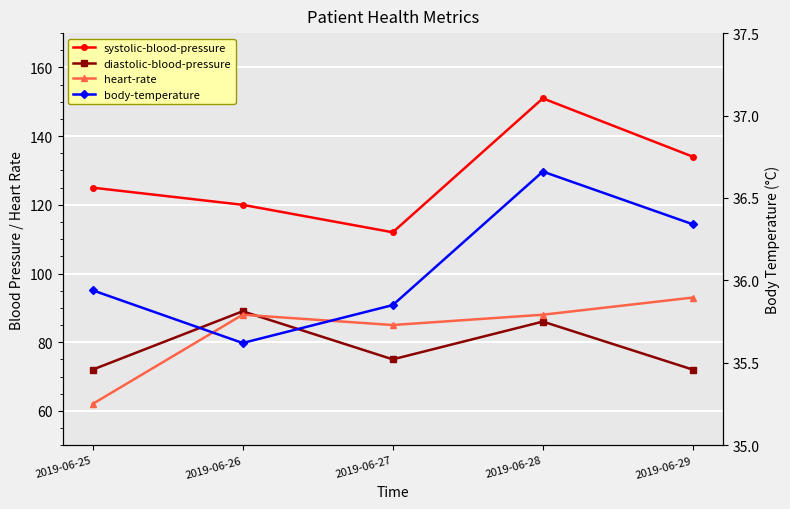

What is the average value of the body-temperature series?

36.1